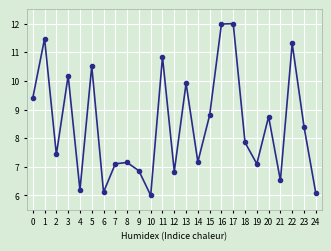

What is the smallest value displayed?

6.0